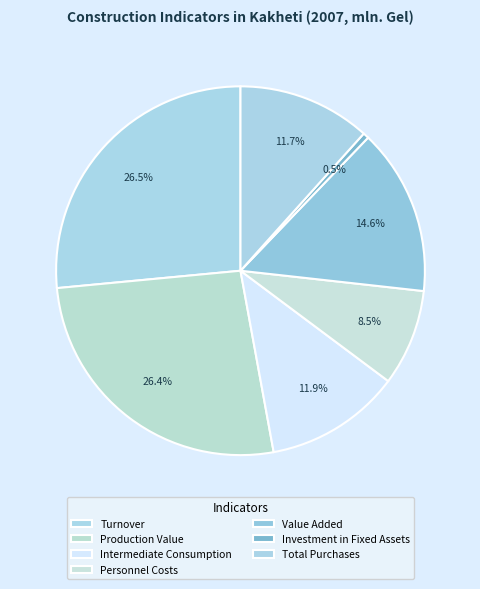

Combined, do Turnover and Production Value account for over 50%?

Yes